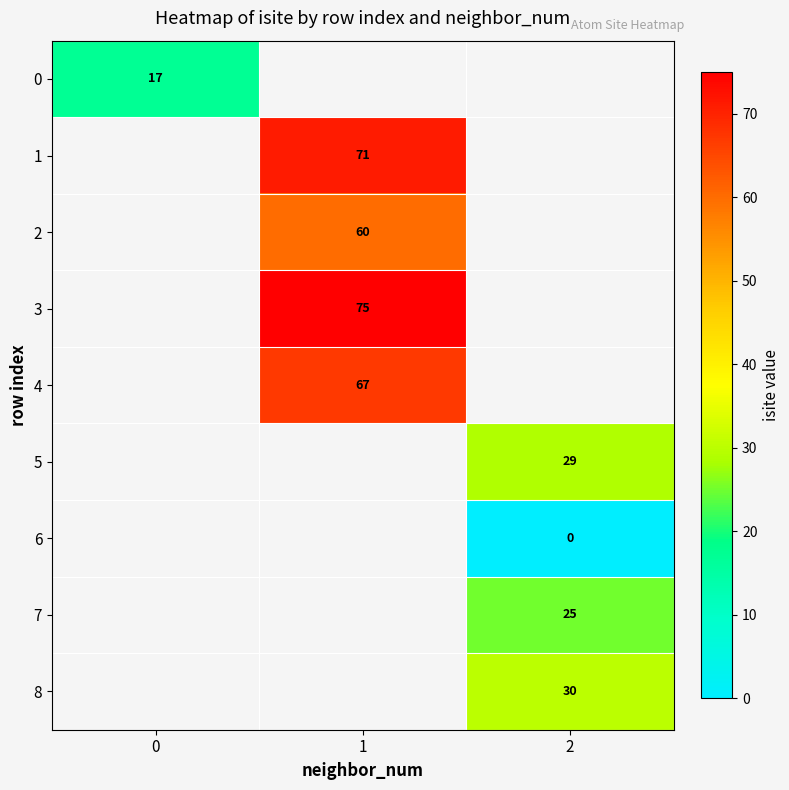

True or false: 0 has a value of 17 at 0.

True